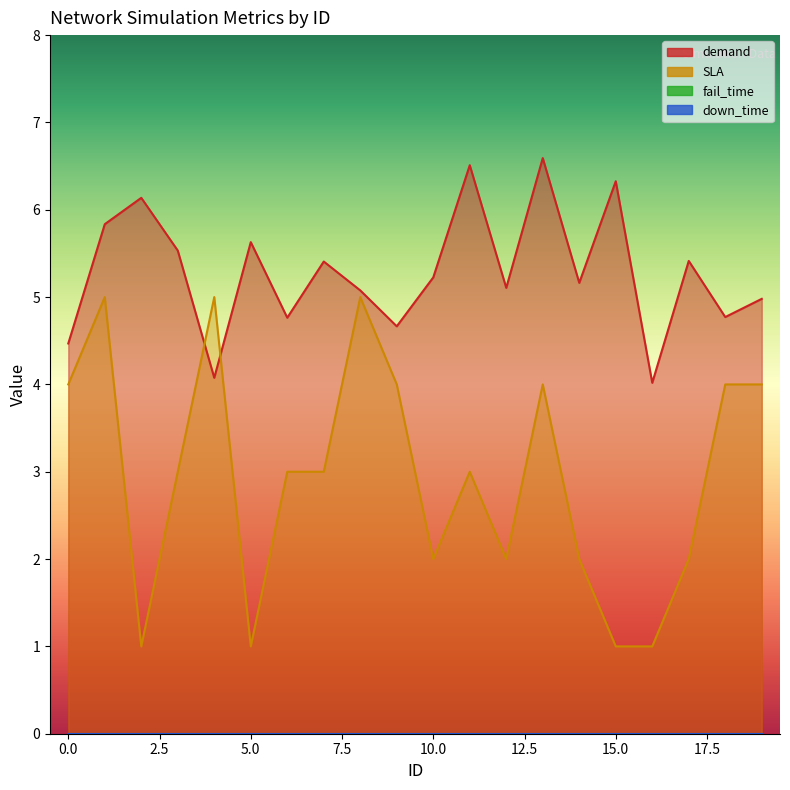

List the series in order of their overall mean, lowest first.

SLA, demand